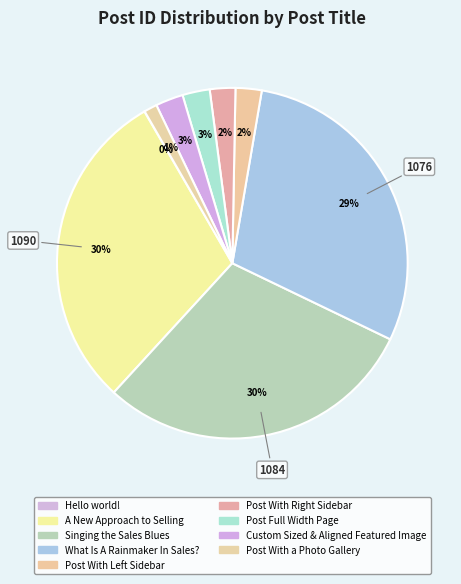

How many slices are in this pie chart?

9